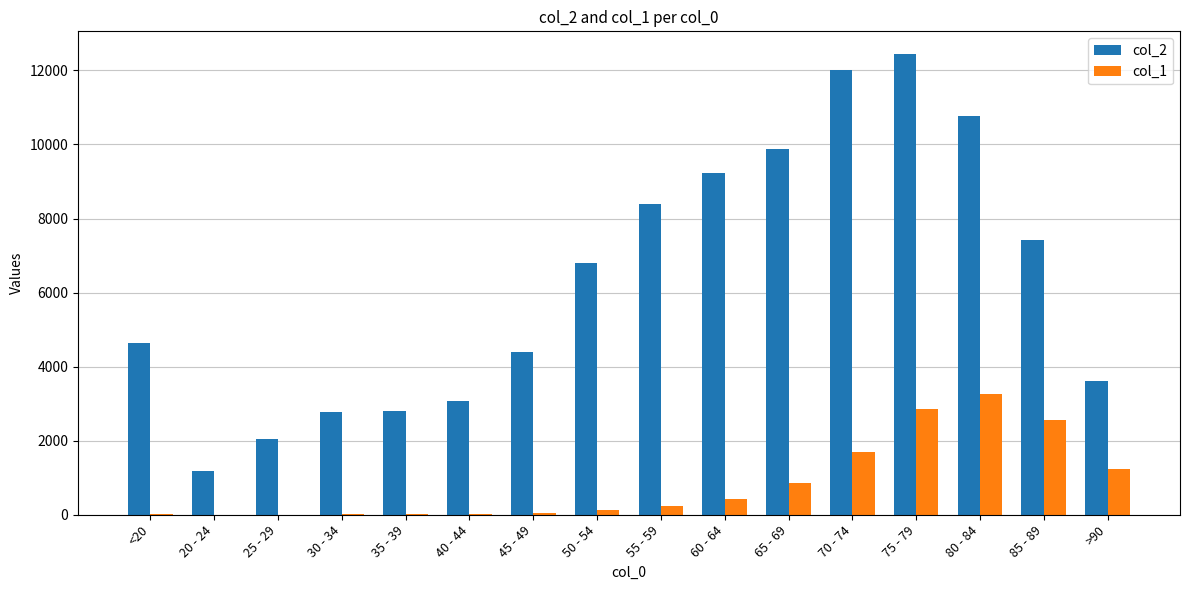

Which category has the highest value across all series?

75 - 79